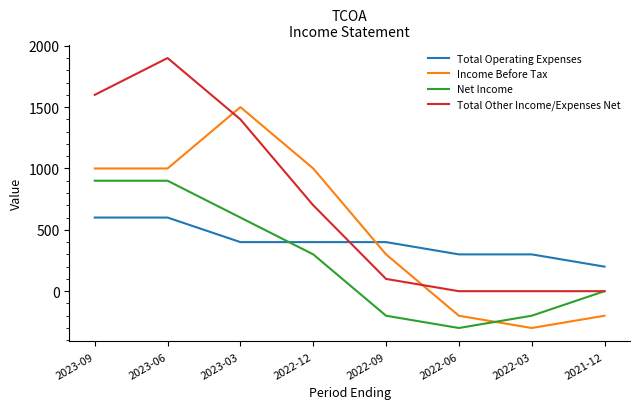

The Total Other Income/Expenses Net series shows 1032 at 2022-03. True or false?

False